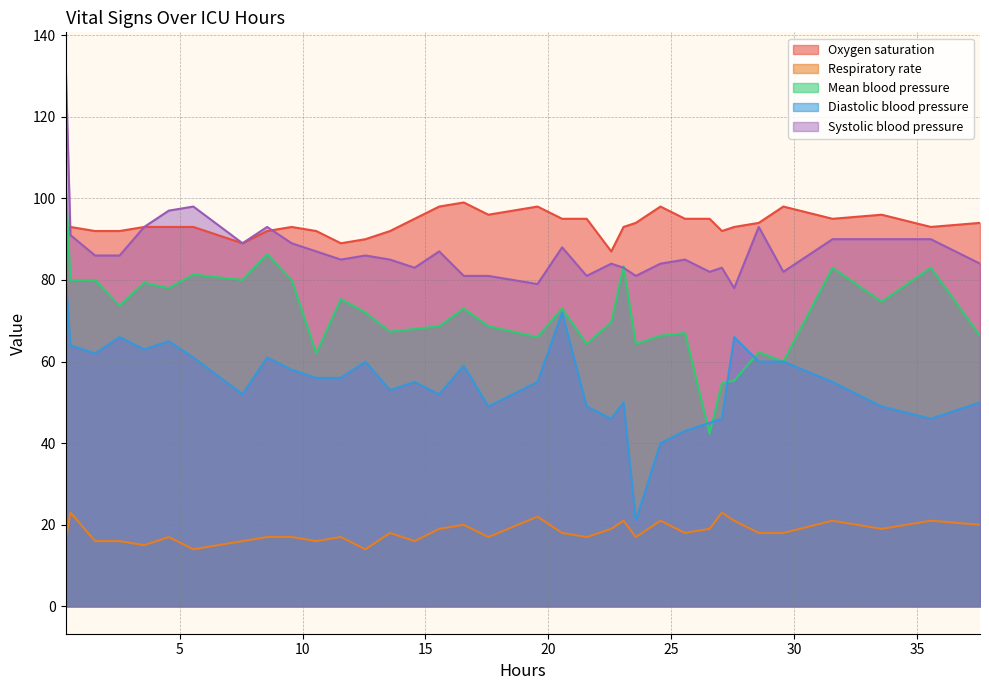

What is the smallest value displayed?

14.0